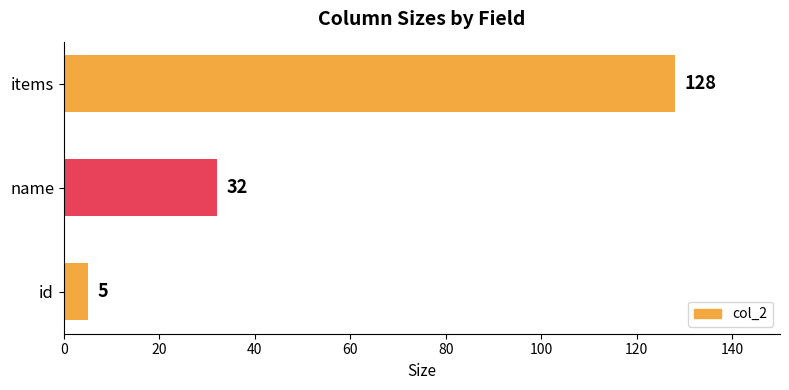

What is the difference between the maximum and minimum values?

123